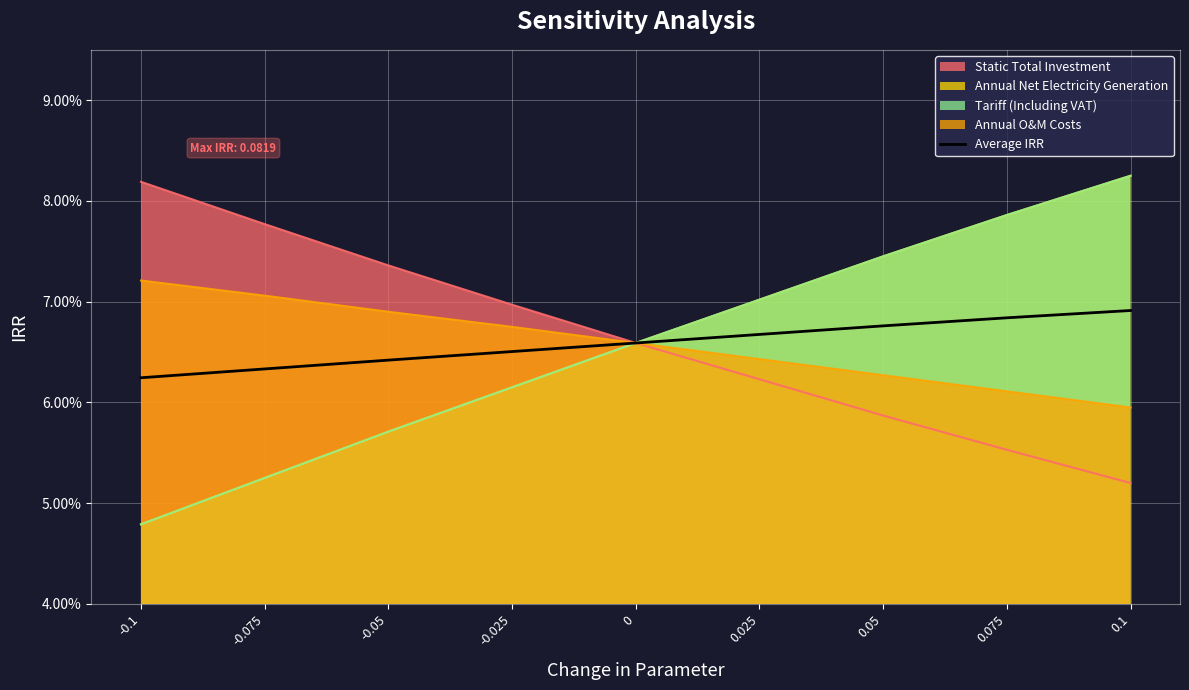

The chart shows a value of 0.1 at 0.025. True or false?

True